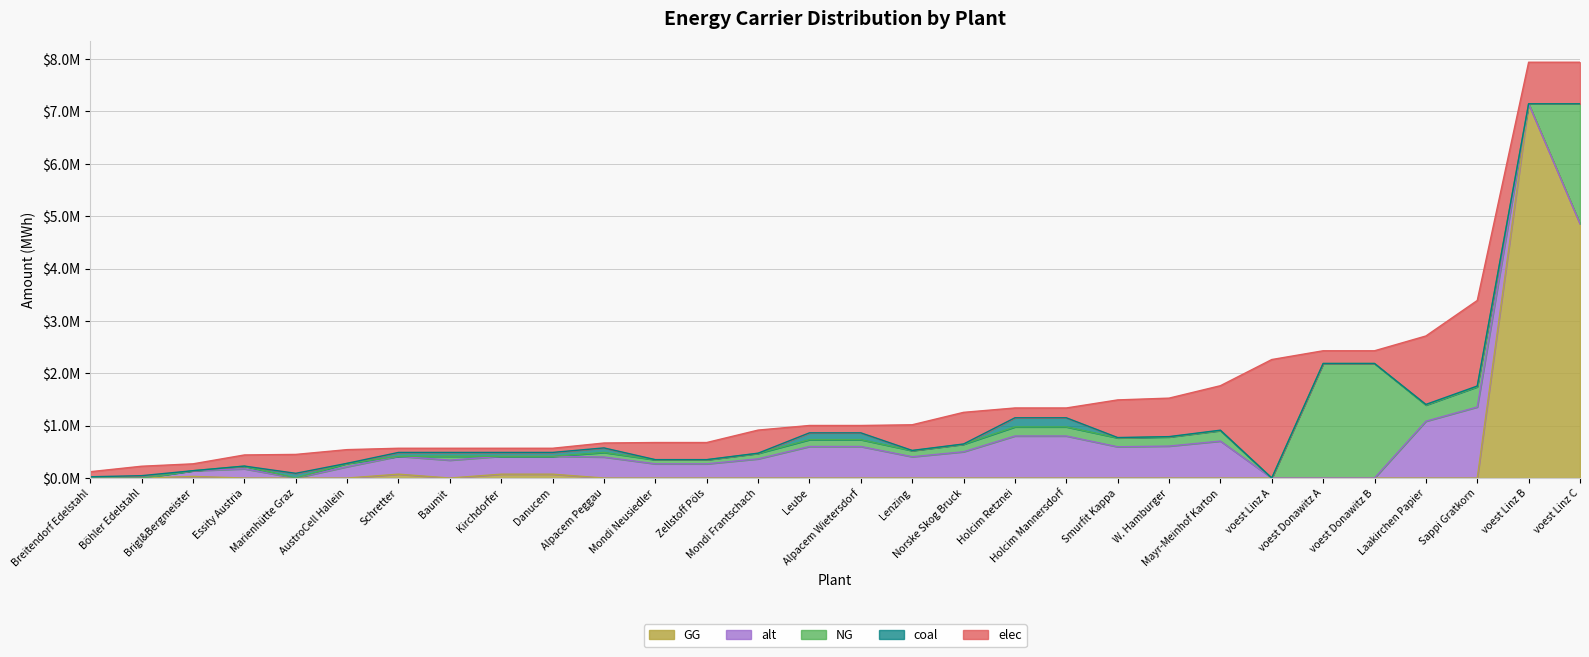

How many data points in elec are above 261297?

15